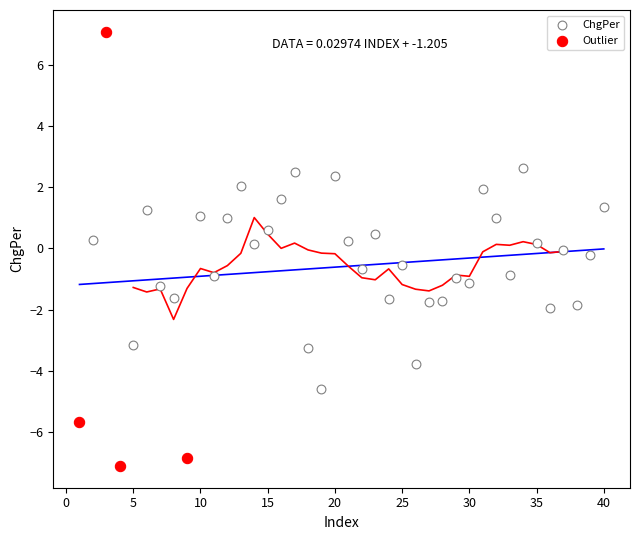

Which series contains the lowest Y value?

Outlier